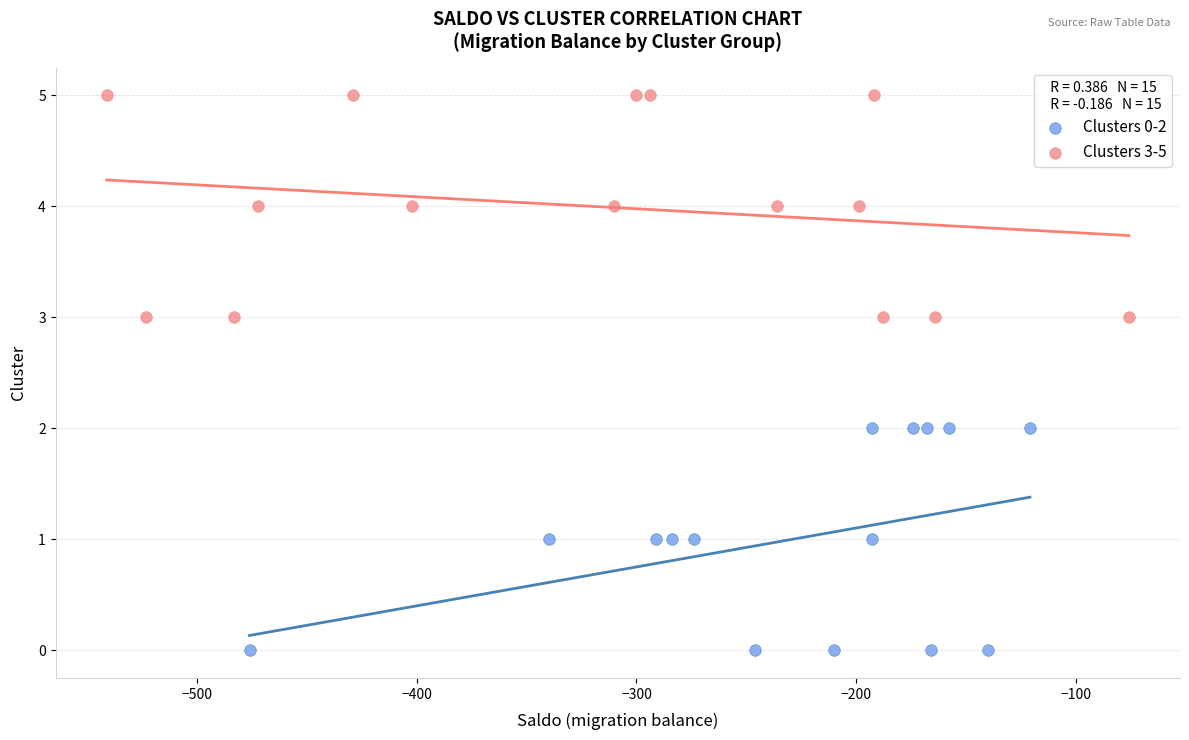

Which series reaches the minimum Y coordinate?

Clusters 0-2